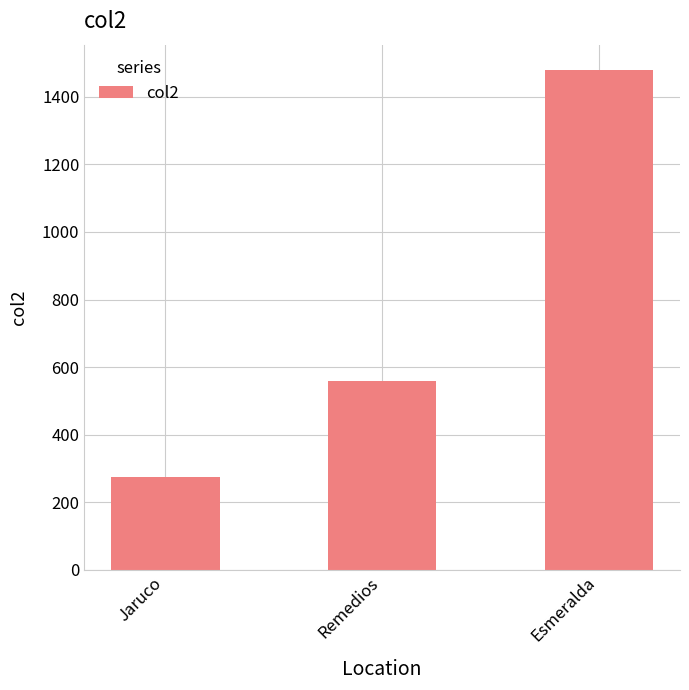

At which label is the value closest to 878?

Remedios